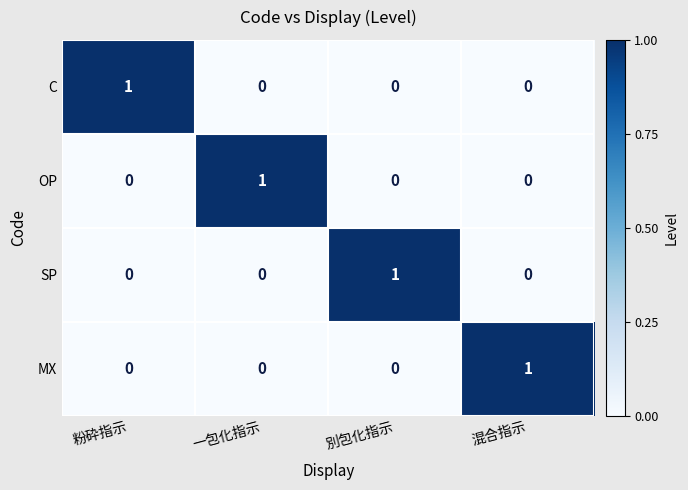

Which category has the highest value in the SP series?

別包化指示